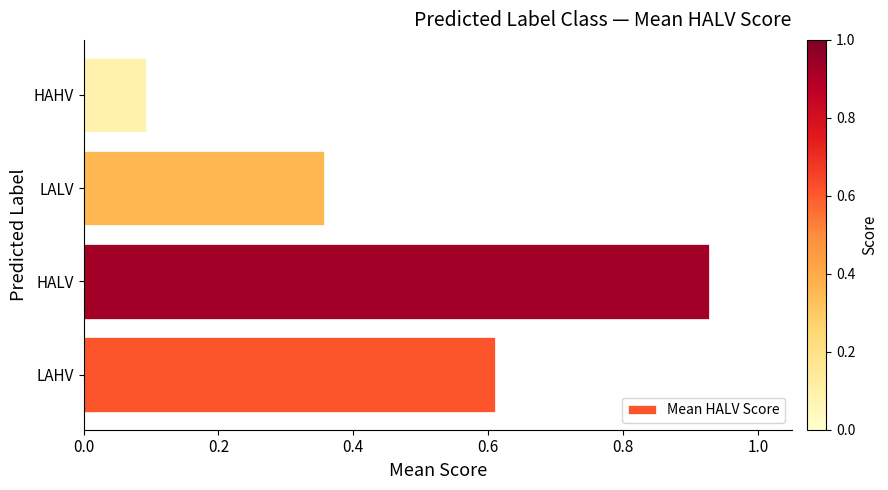

Which has a higher value, HAHV or LALV?

LALV